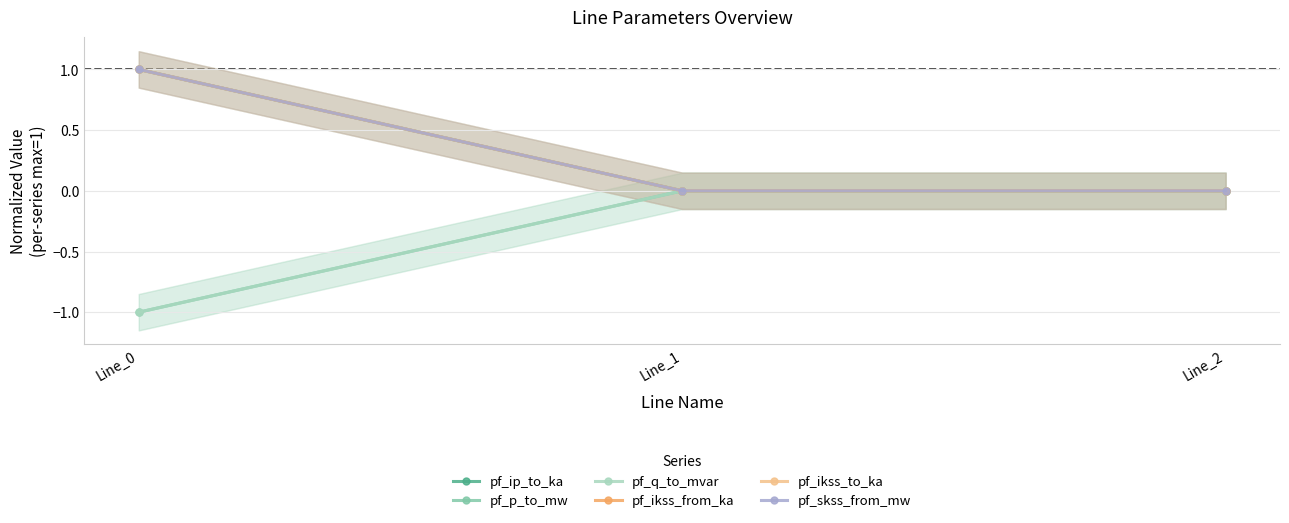

Is the value of pf_p_to_mw at Line_0 greater than the value of pf_skss_from_mw at Line_0?

No